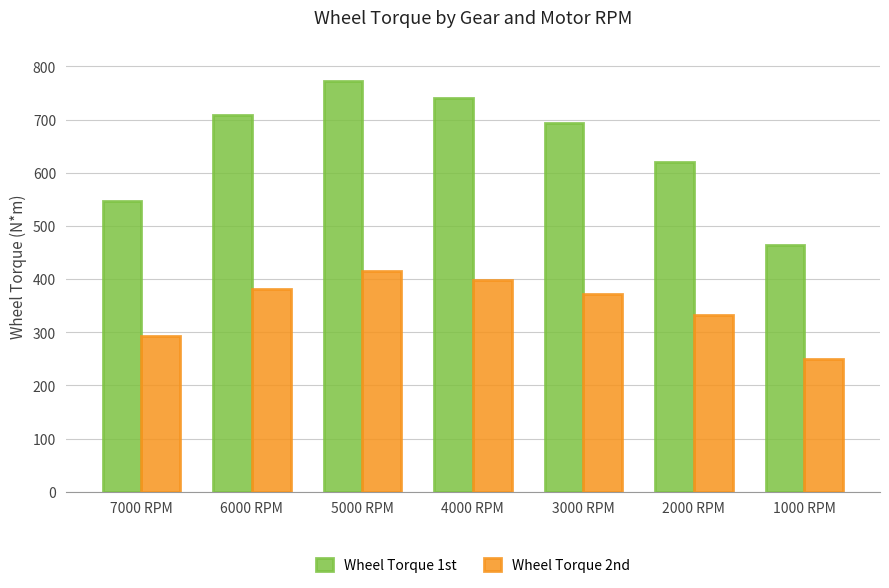

What is the difference between the maximum and minimum values in the Wheel Torque 1st series?

307.1